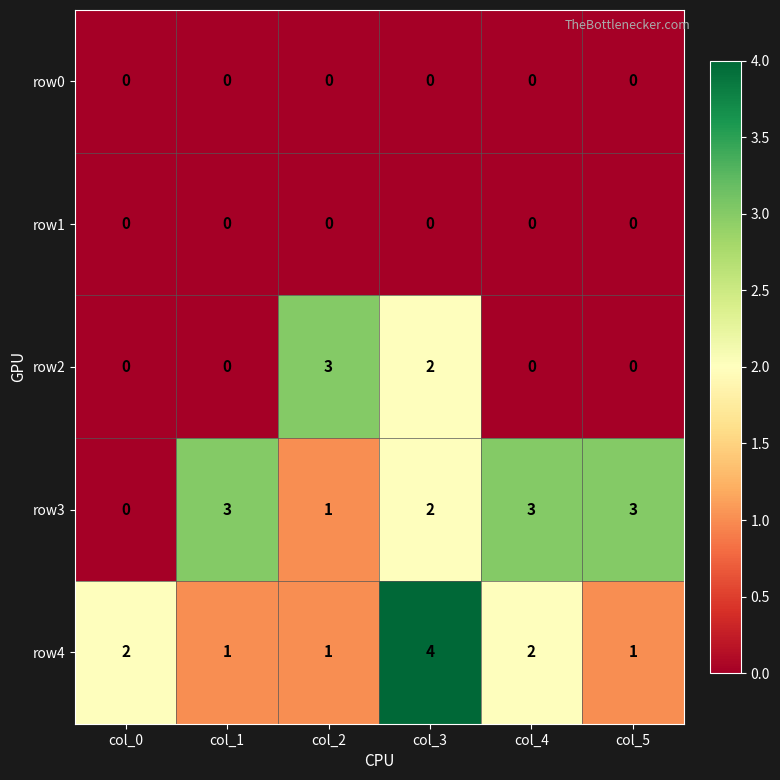

What is the sum of all row4 values?

11